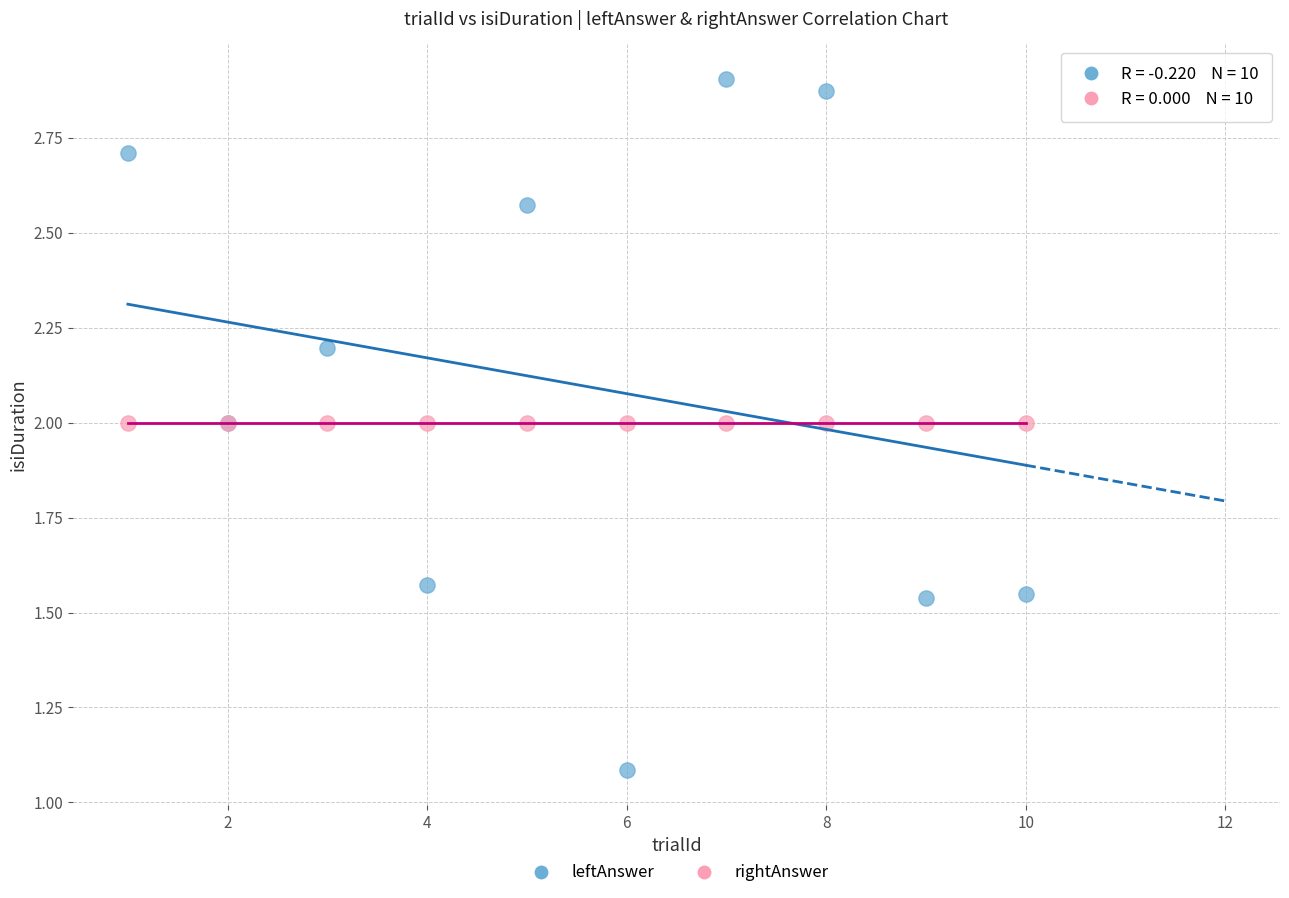

Which series contains the lowest Y value?

leftAnswer